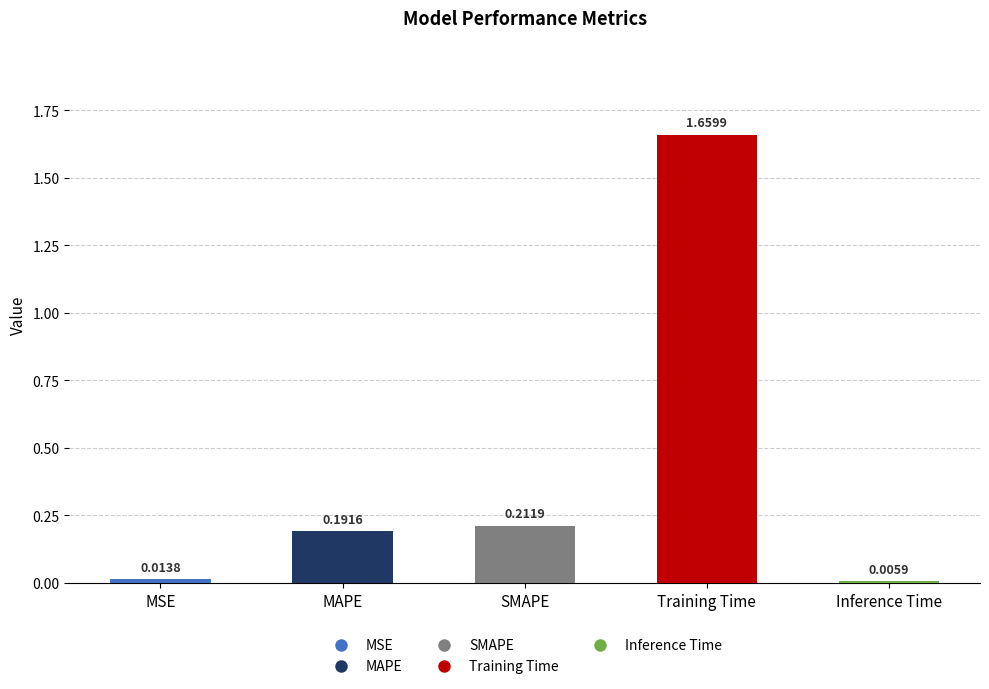

At which category does the chart reach its peak across all series?

Training Time